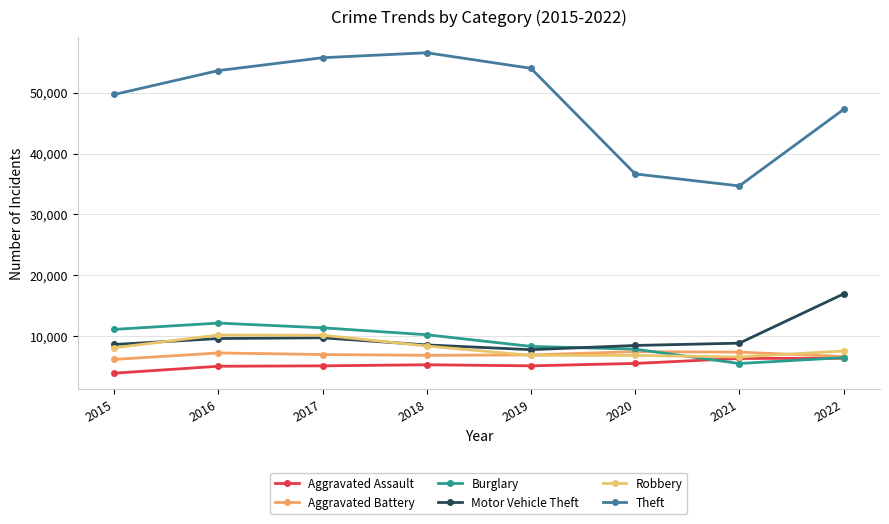

Read the Burglary value at 2022, to the nearest 10.

6480